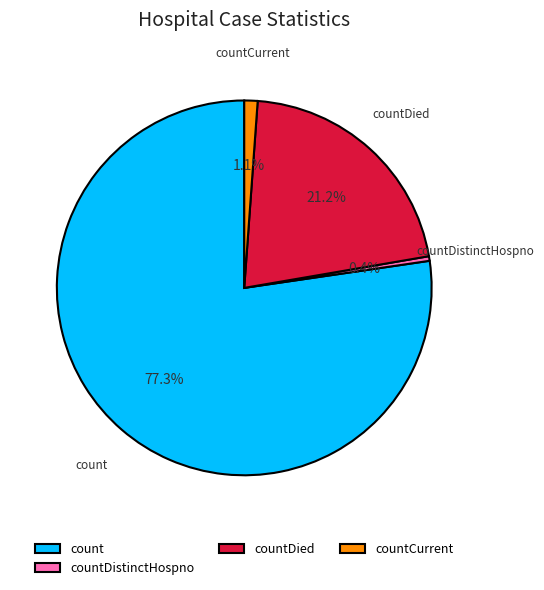

How many segments does this pie chart have?

4